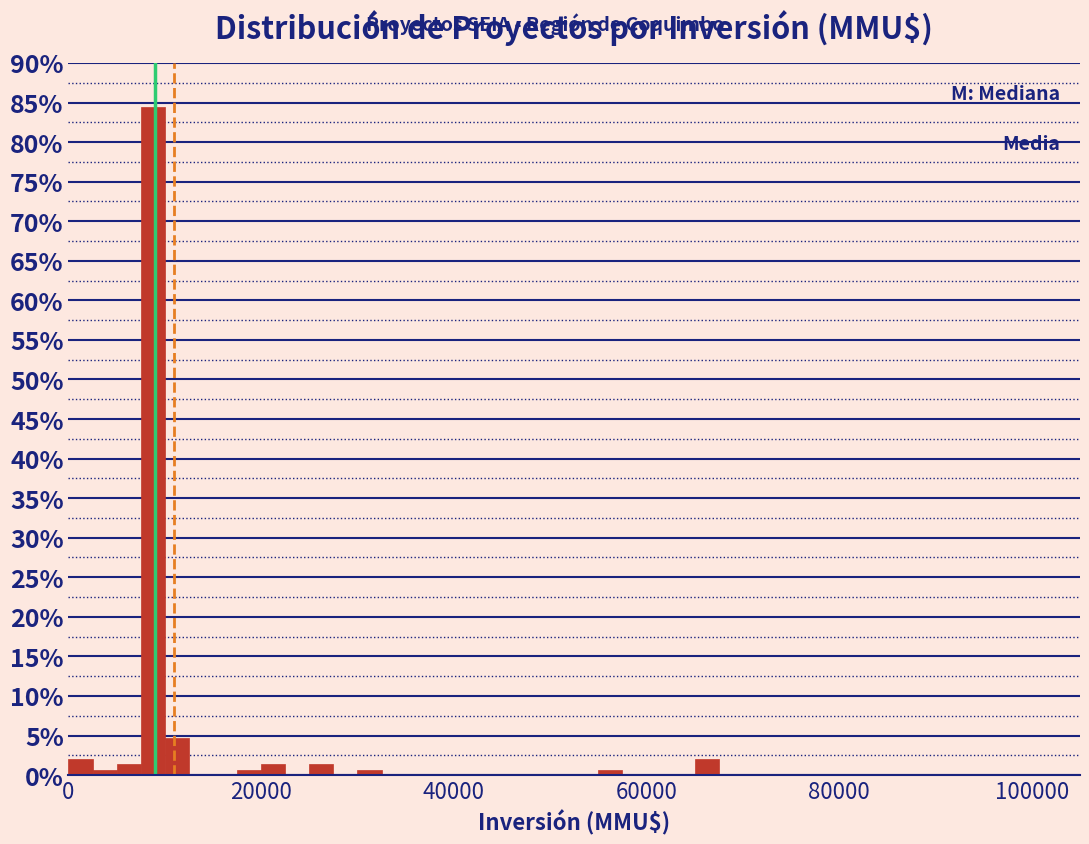

Around what value on the x-axis is the tallest bar? Give the approximate position of its centre, as read against the axis.

8000